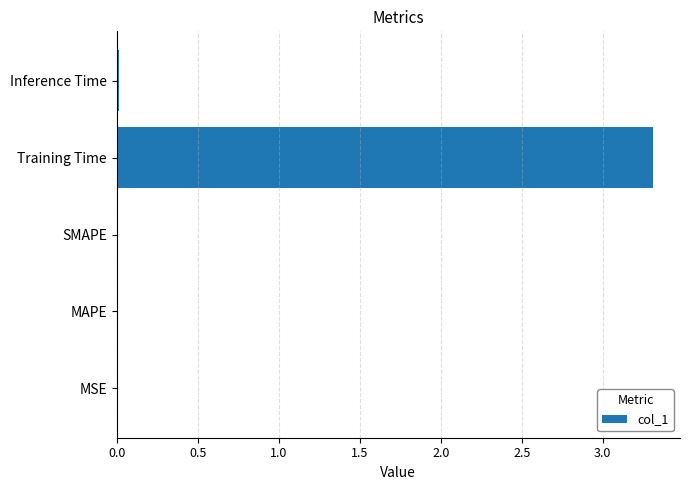

Is it true that the value at MAPE is 0.0?

True